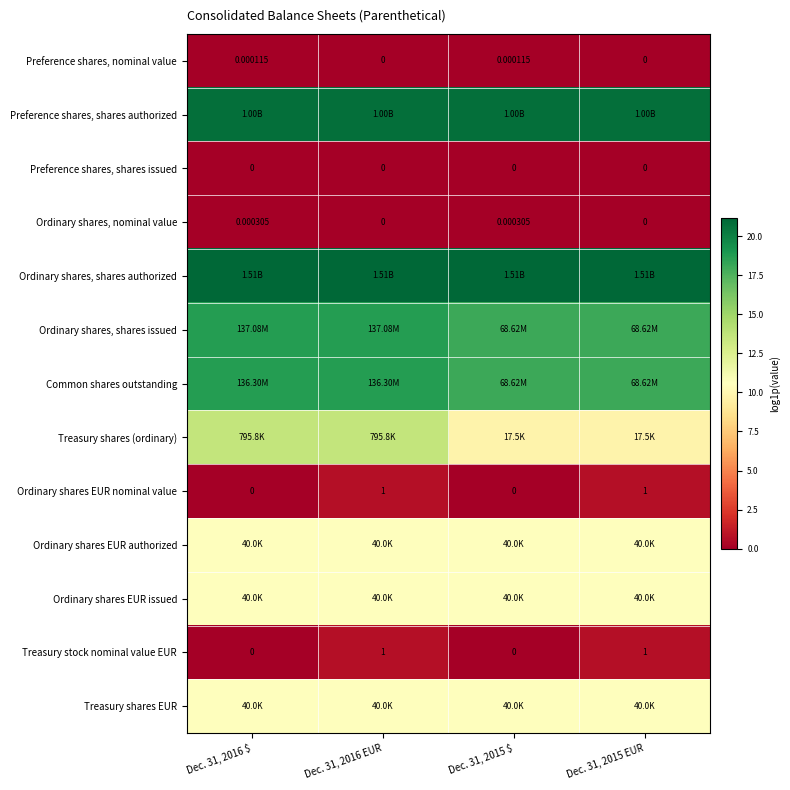

At how many categories does at least one series exceed 1?

4